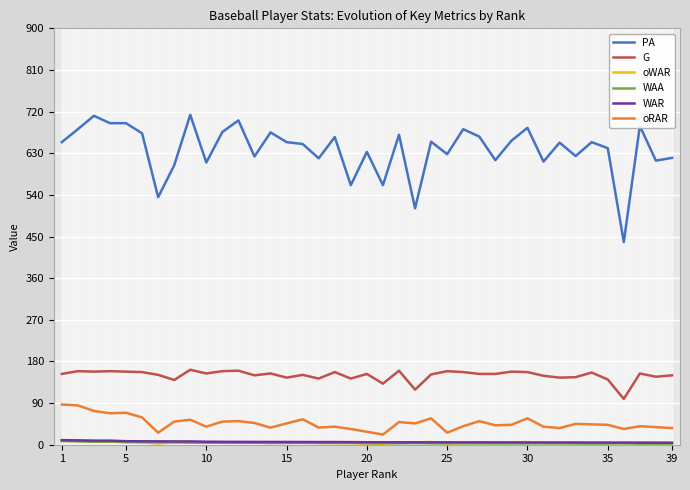

What is the sum of all PA values?

24904.0